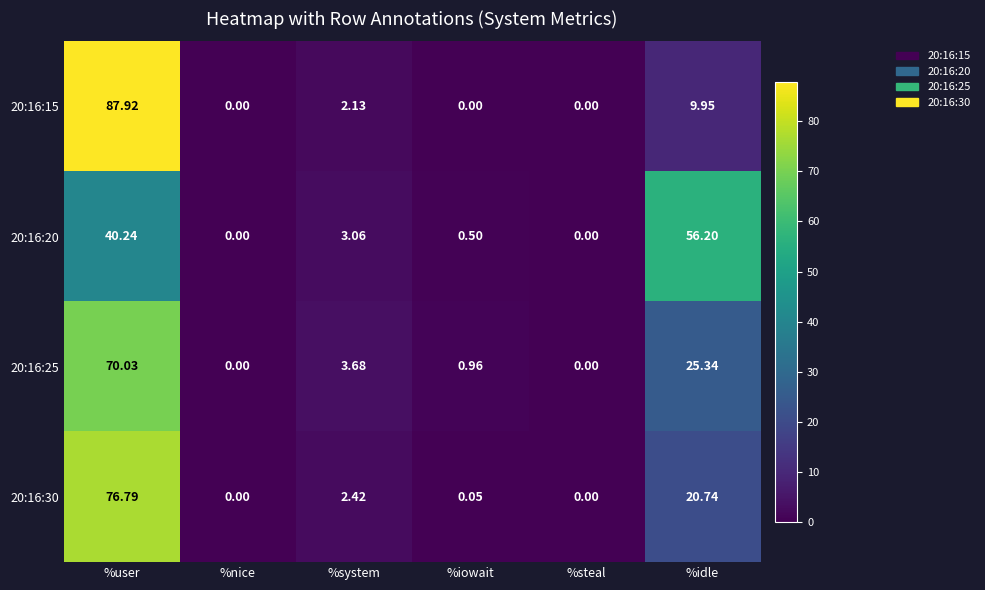

At which category does the chart reach its peak across all series?

%user